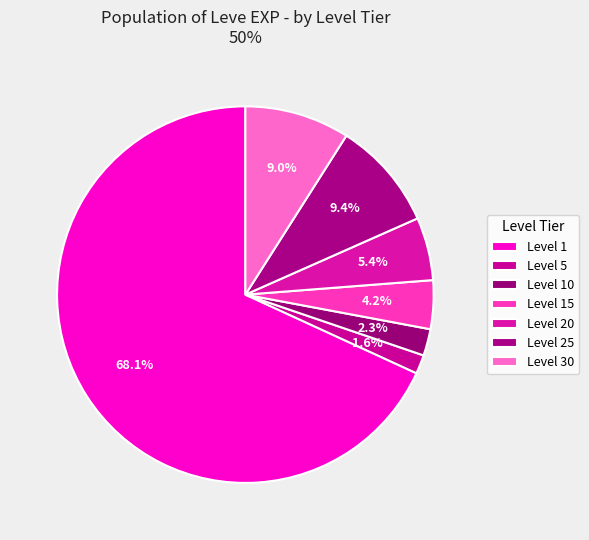

Which category has the biggest portion of the pie?

1